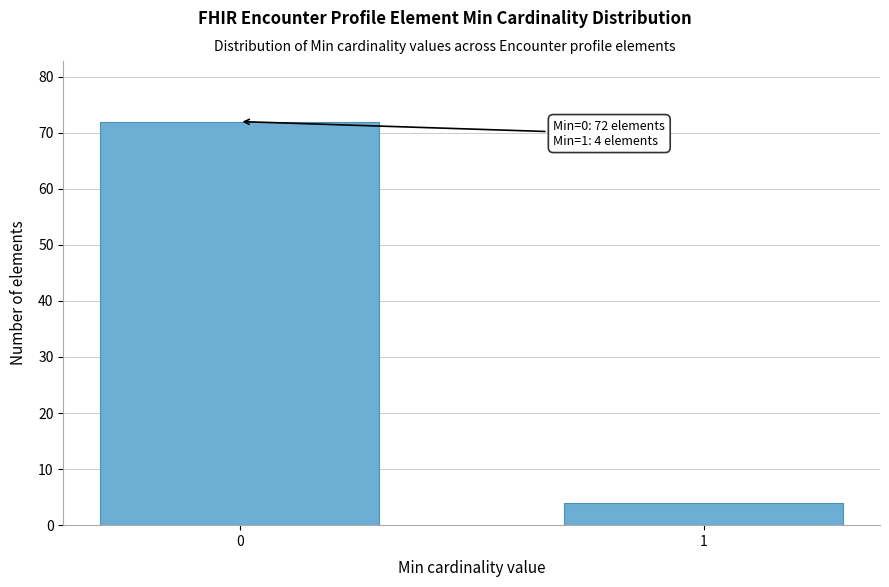

Reading left to right, what are all the values shown in this chart?

0=72	1=4